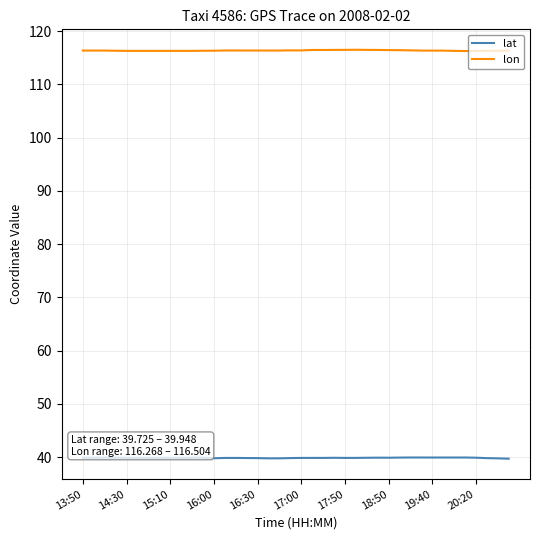

How many lines are shown in the chart?

2